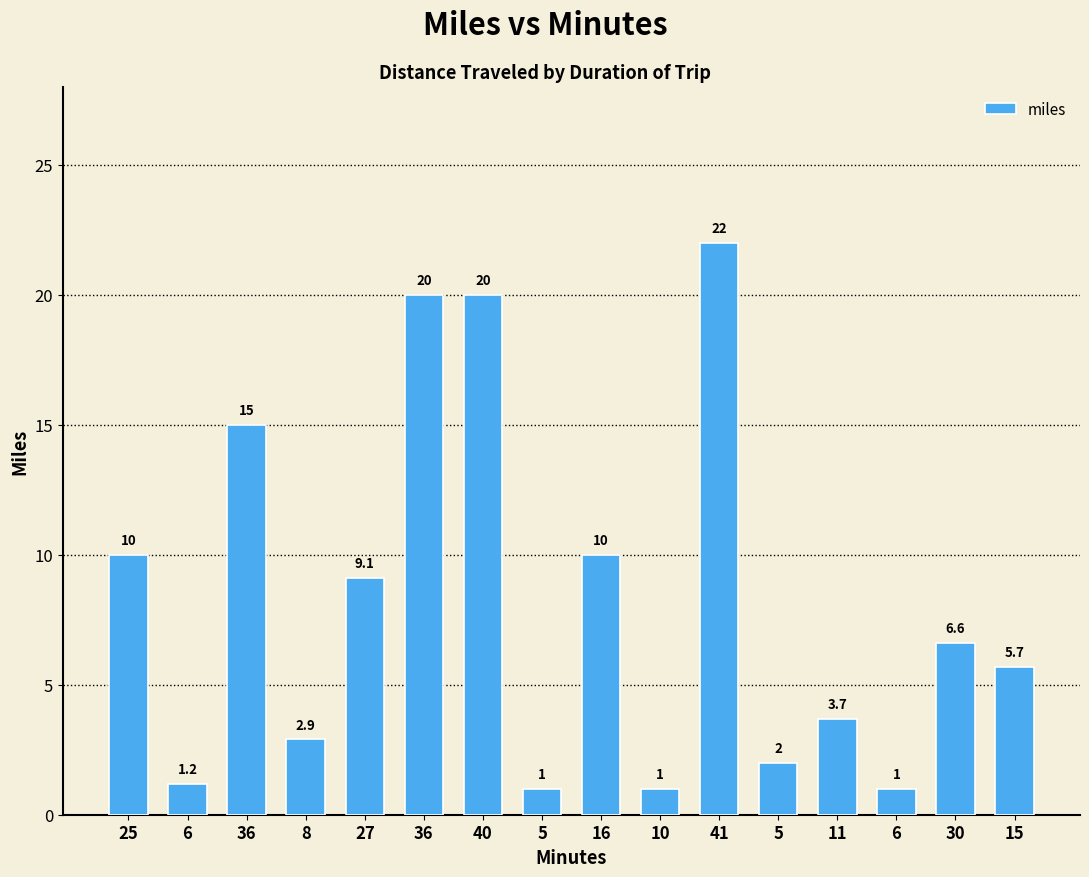

Which label corresponds to the largest value in the chart?

41